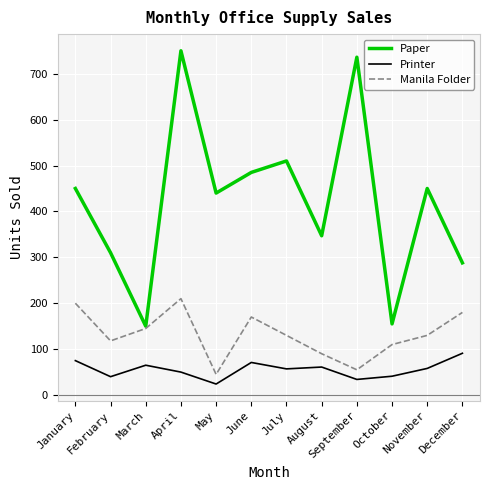

At which category is the sum across all series the highest?

April